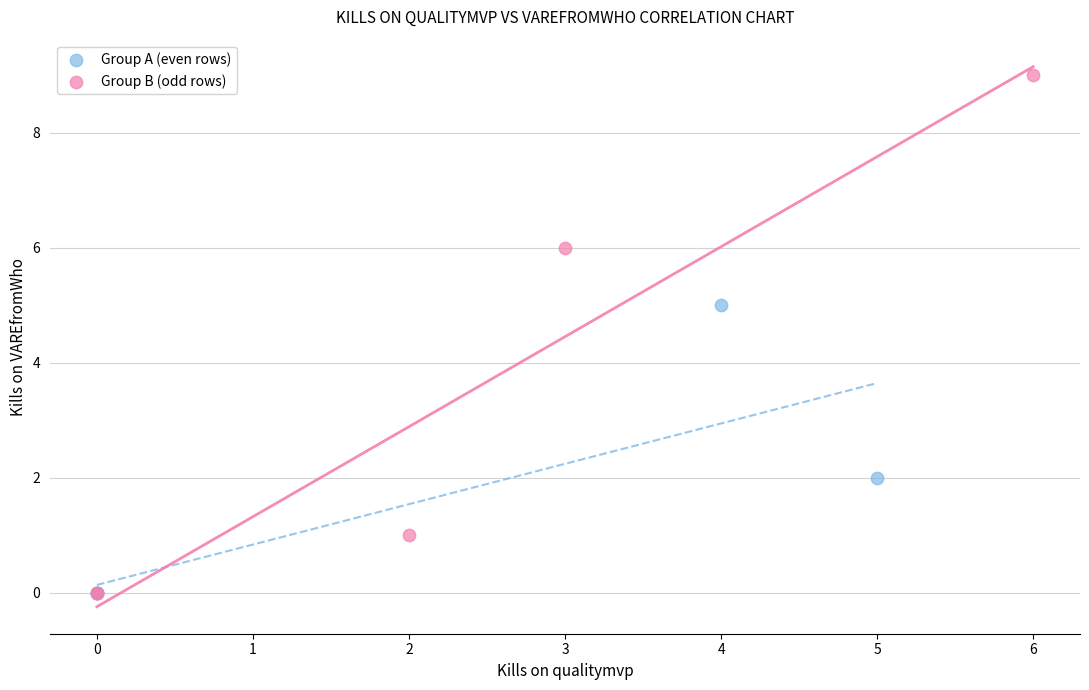

Which series reaches the maximum Y coordinate?

Group B (odd rows)